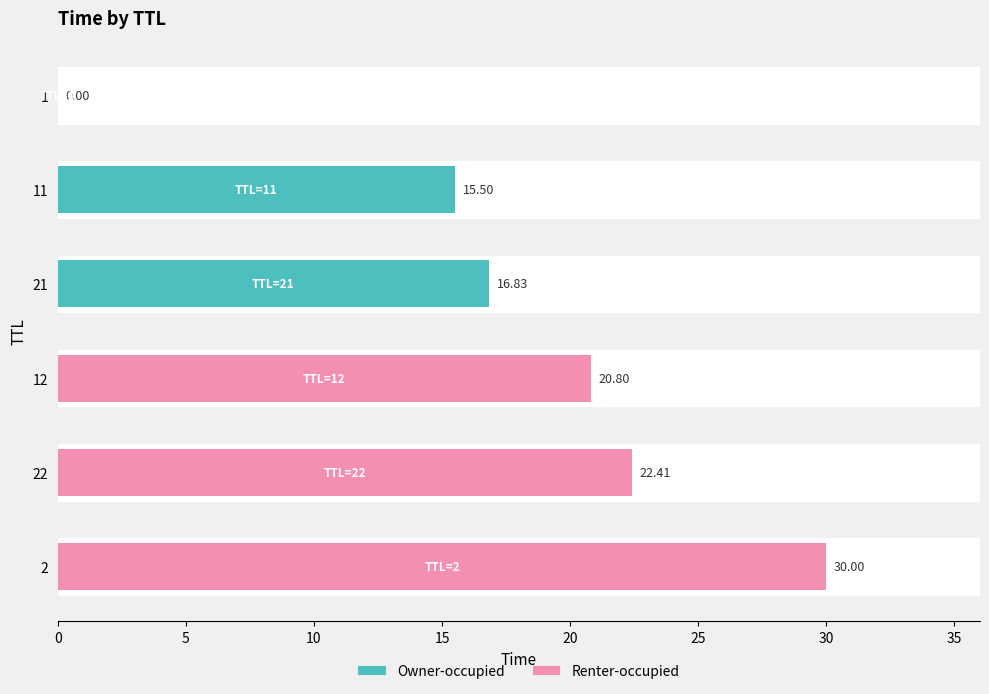

What is the label of the 5th bar from the right?

11